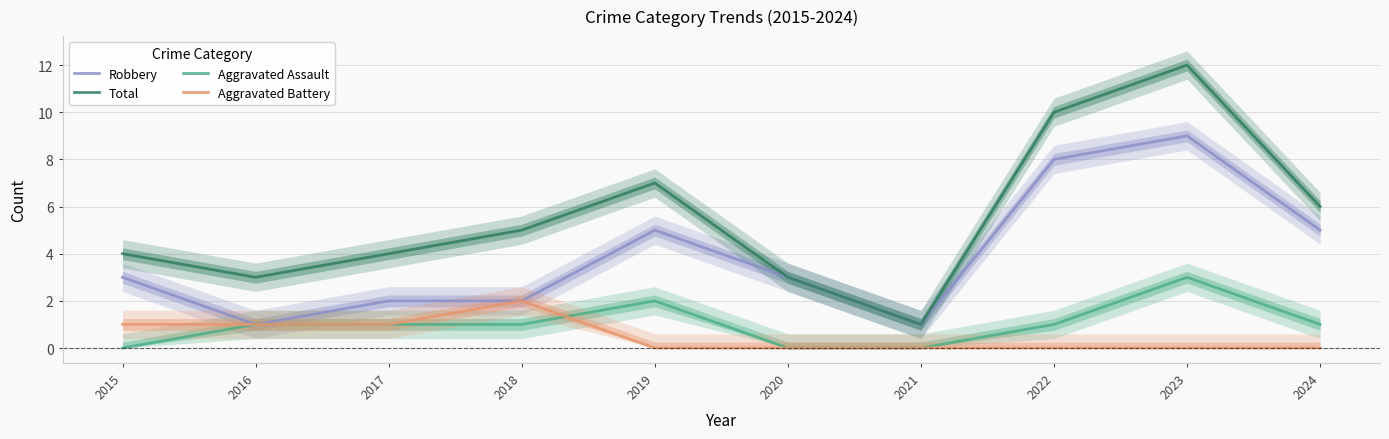

What are all the series names shown in the legend?

Robbery, Total, Aggravated Assault, Aggravated Battery